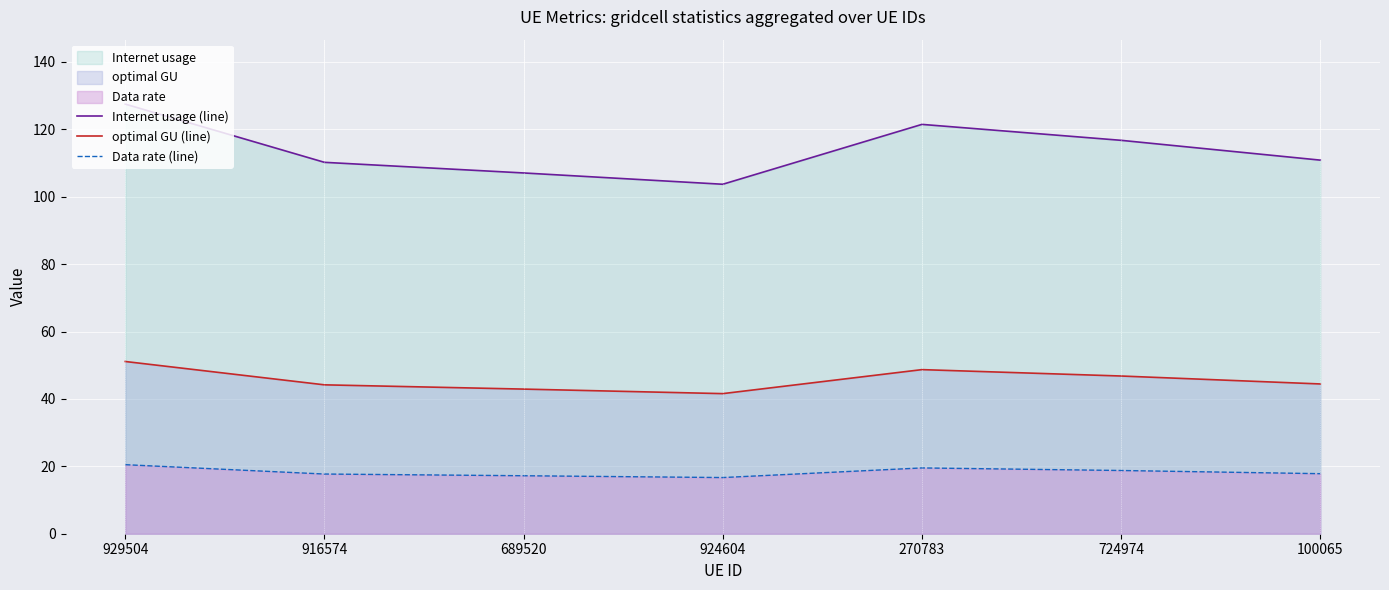

Where is the first local maximum for Internet usage (line)?

270783